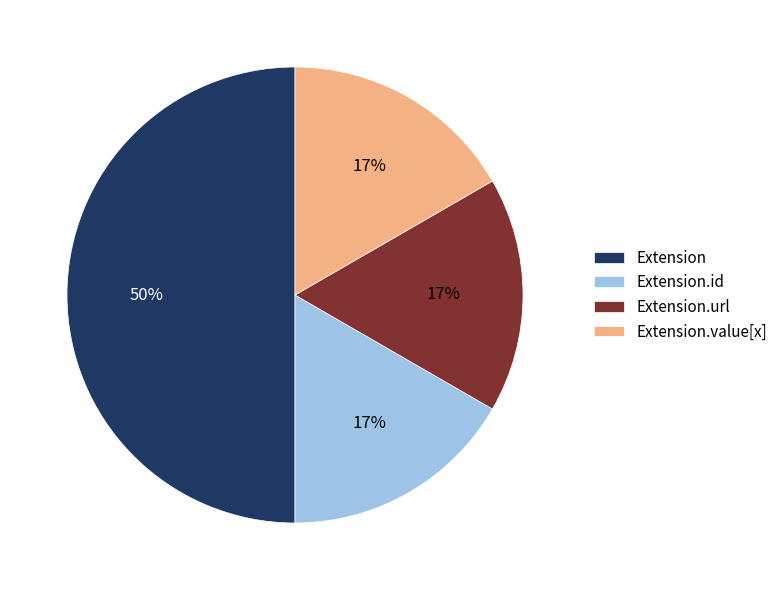

Which slice is the largest?

Extension